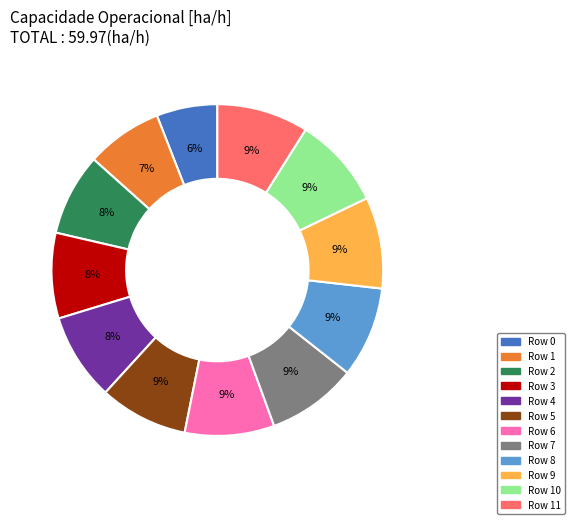

What is the smallest slice in the pie chart?

Row 0